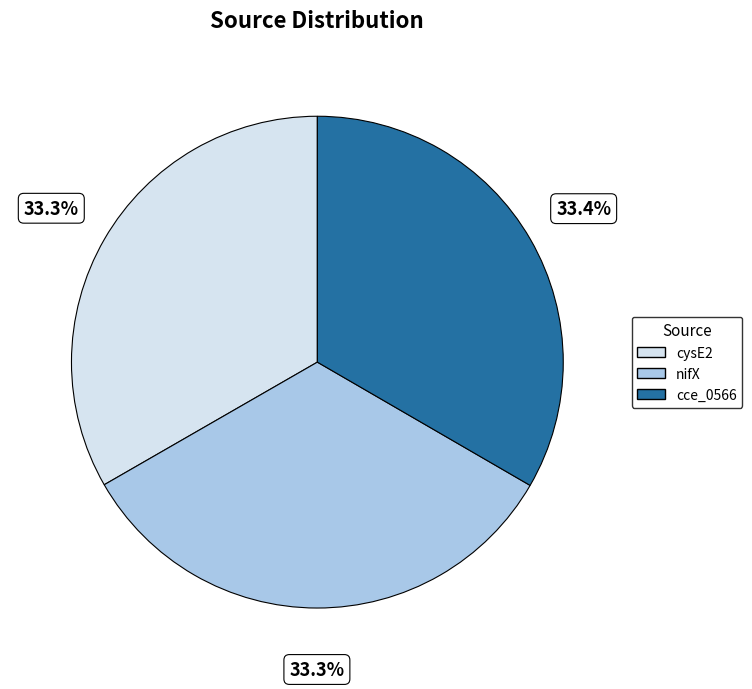

Approximately how many times larger is the value at cce_0566 compared to cysE2?

1.0